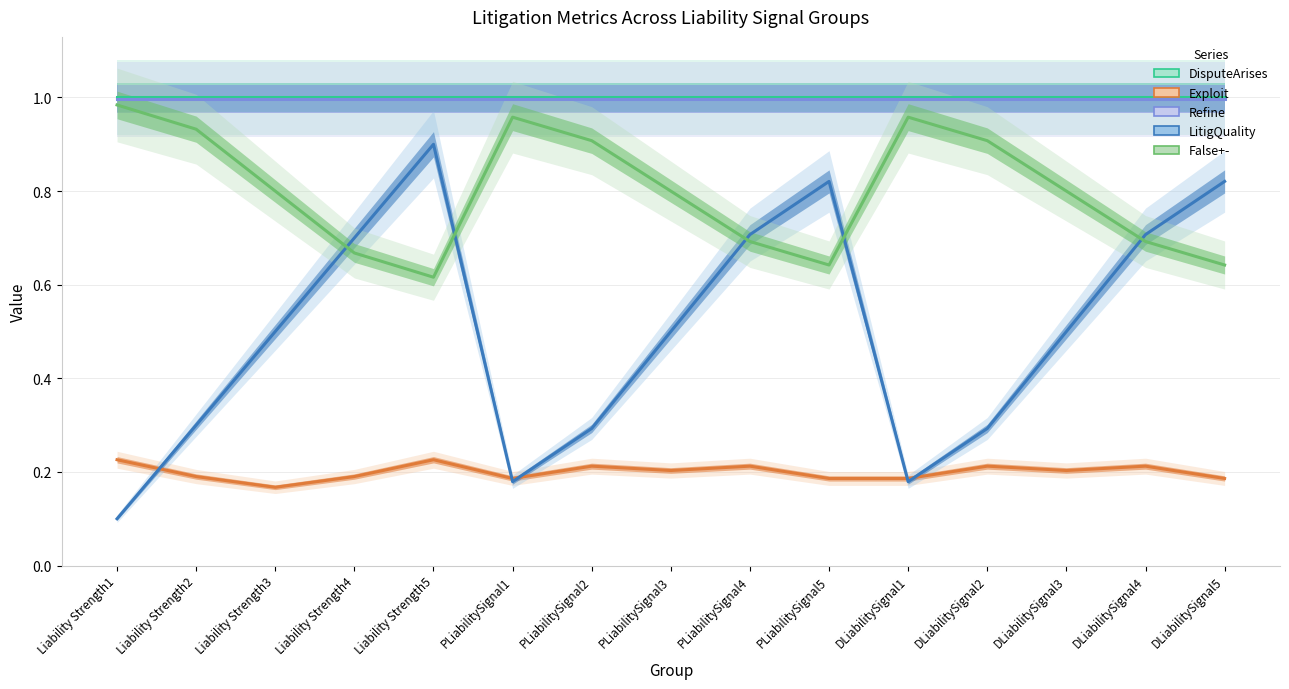

At how many categories does at least one series exceed 0?

15